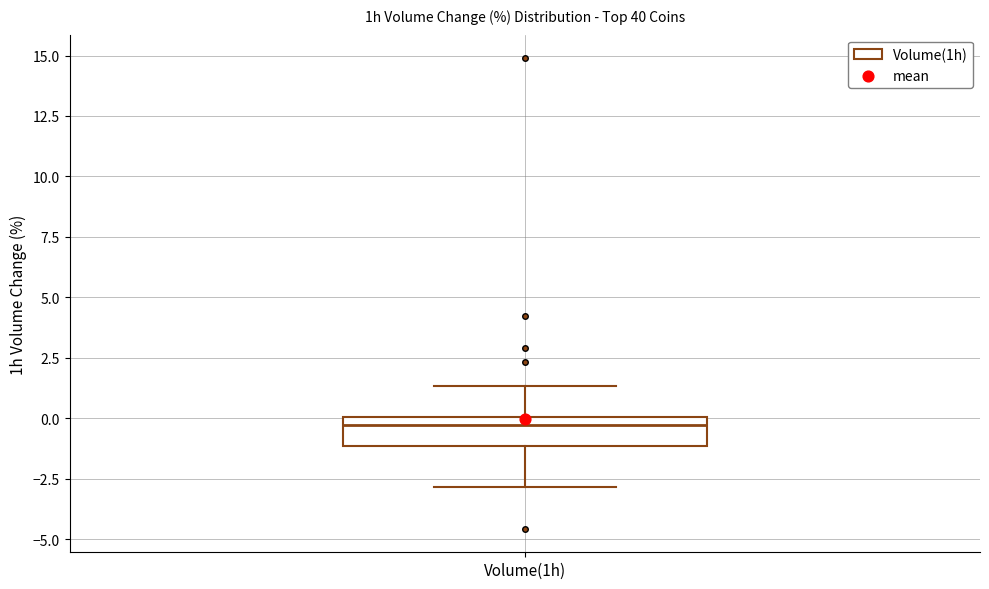

Transcribe this box plot: give where the median line is, the range the box spans, and where the two whiskers end, as read against the y-axis. The values are not printed on the chart, so give them approximately, as read against the axis.

median -0.5, box -1.0 to 0.0, whiskers -3.0 to 1.5